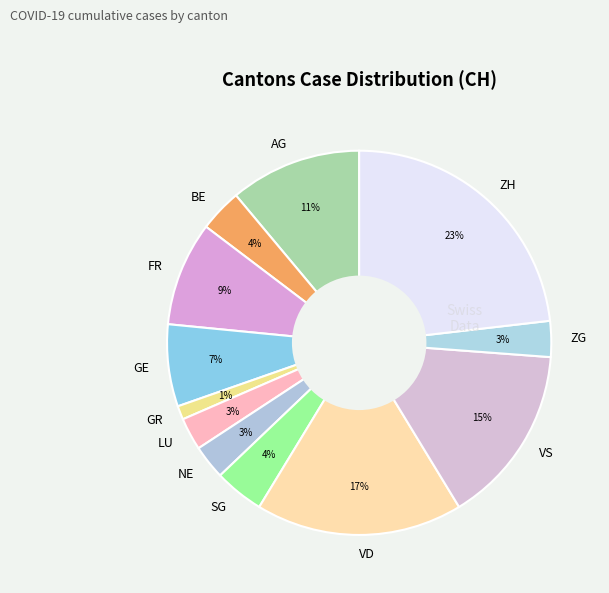

Combined, do LU and VD account for over 50%?

No